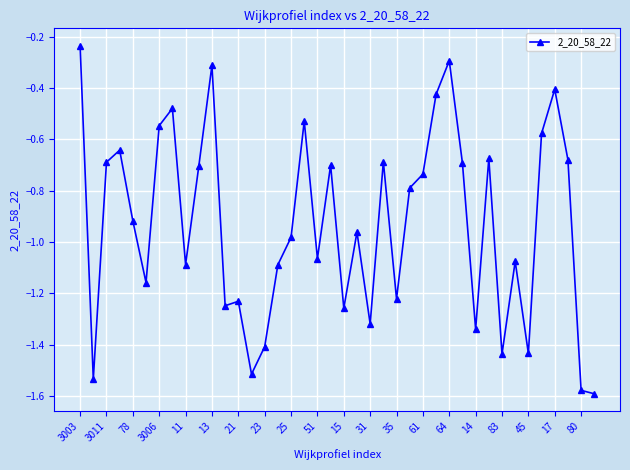

What is the difference between the maximum and minimum values?

1.4